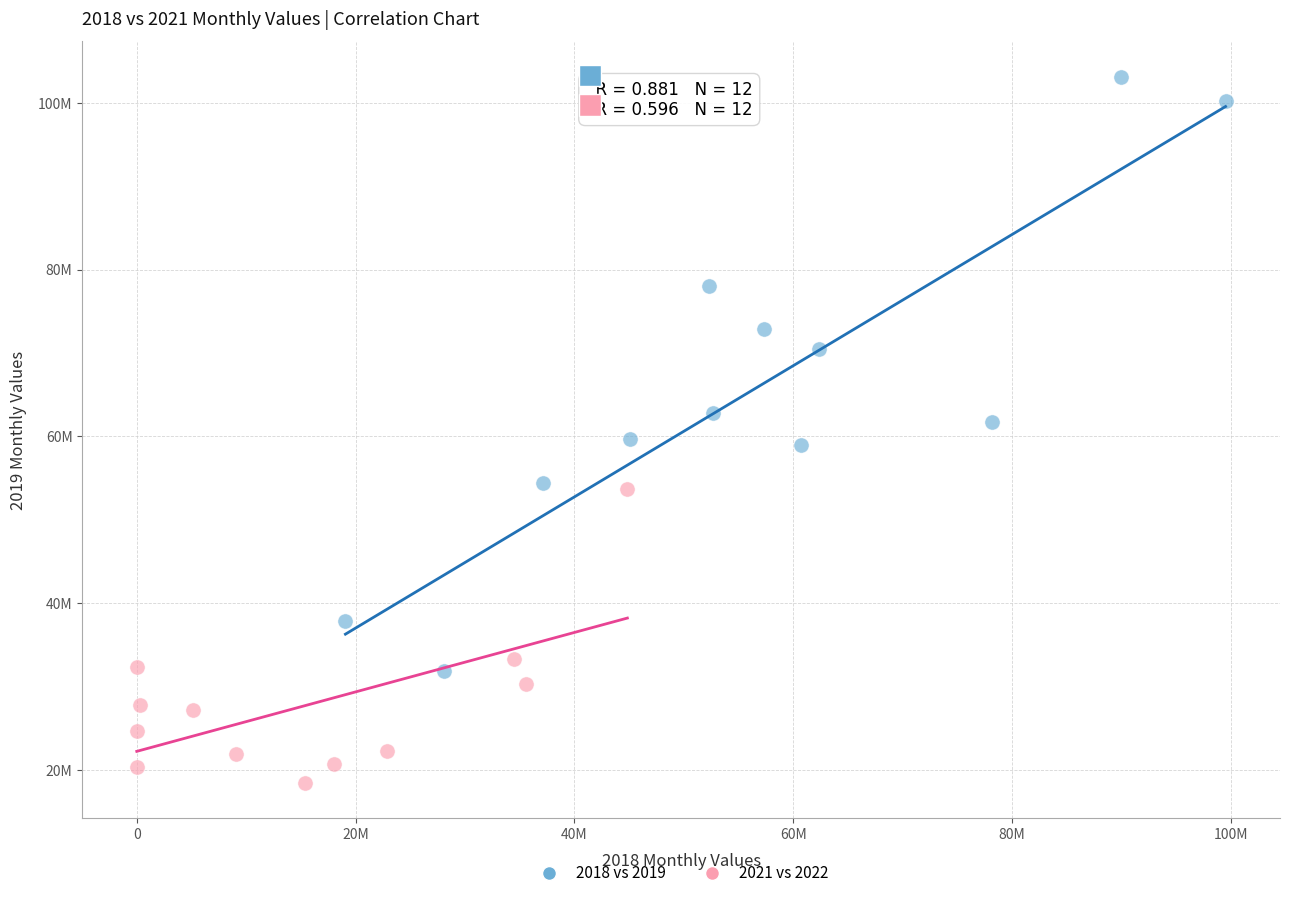

Which series contains the lowest Y value?

2021 vs 2022